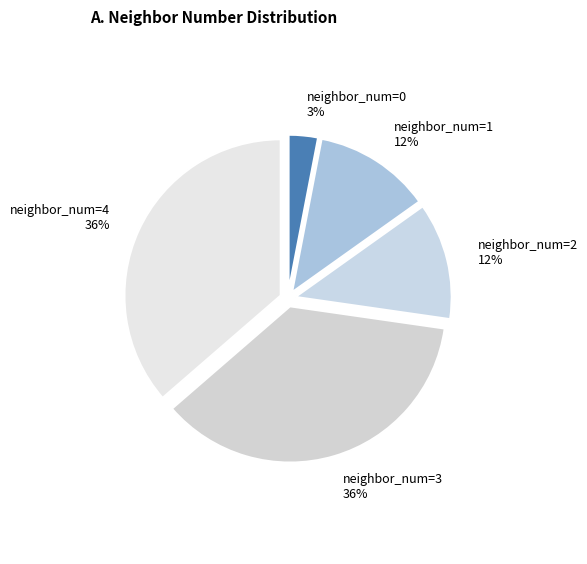

To the nearest percent, what is the difference between the largest and smallest slice percentages?

33%